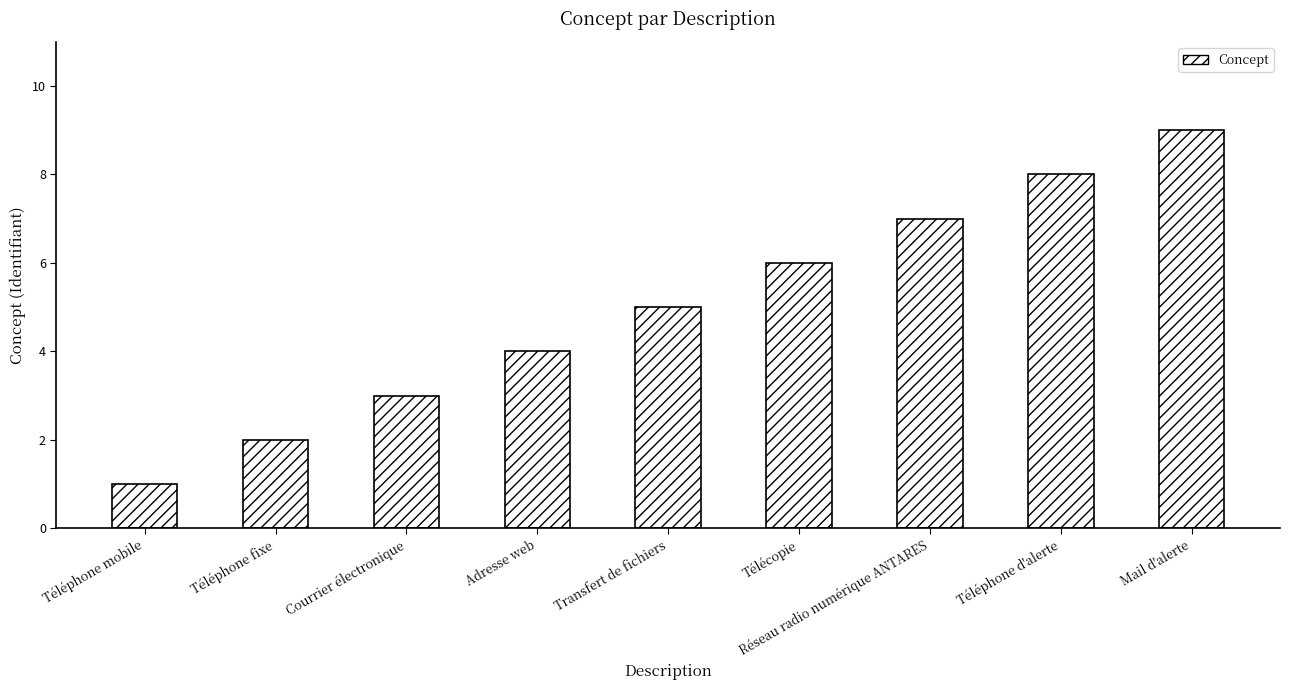

List the labels in order of value, largest first.

Mail d'alerte, Téléphone d'alerte, Réseau radio numérique ANTARES, Télécopie, Transfert de fichiers, Adresse web, Courrier électronique, Téléphone fixe, Téléphone mobile